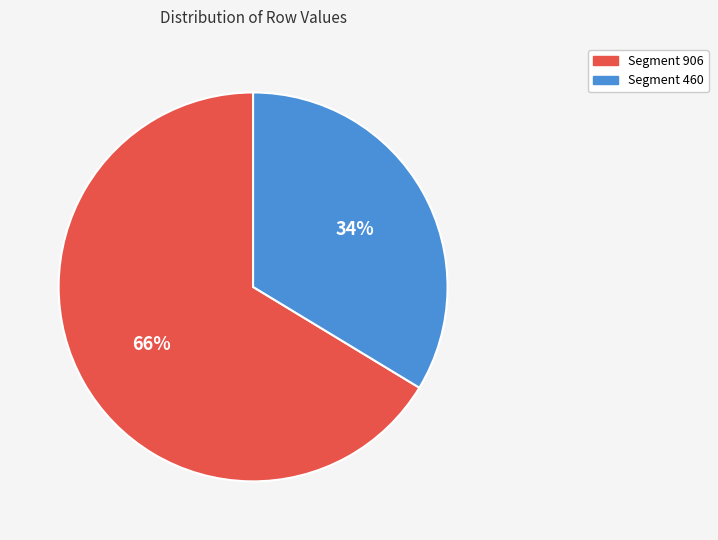

Does any single category account for the majority?

Yes